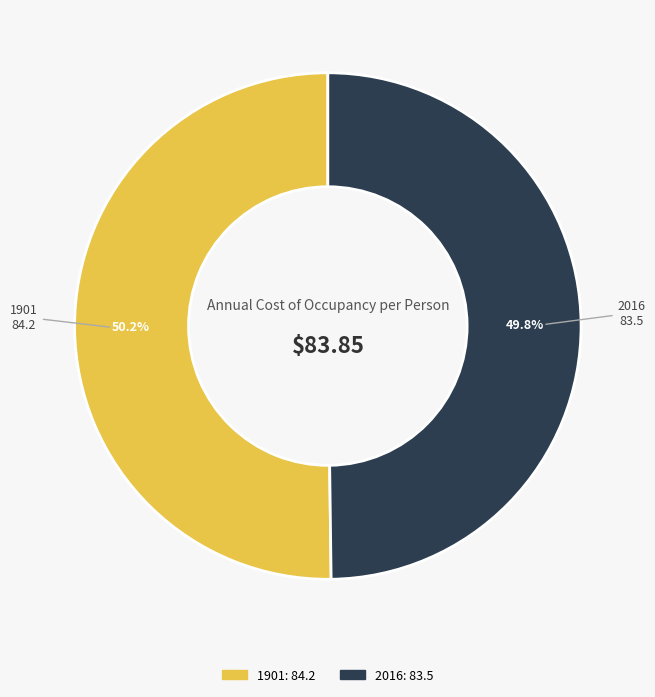

To the nearest percent, what portion does 2016 represent?

50%